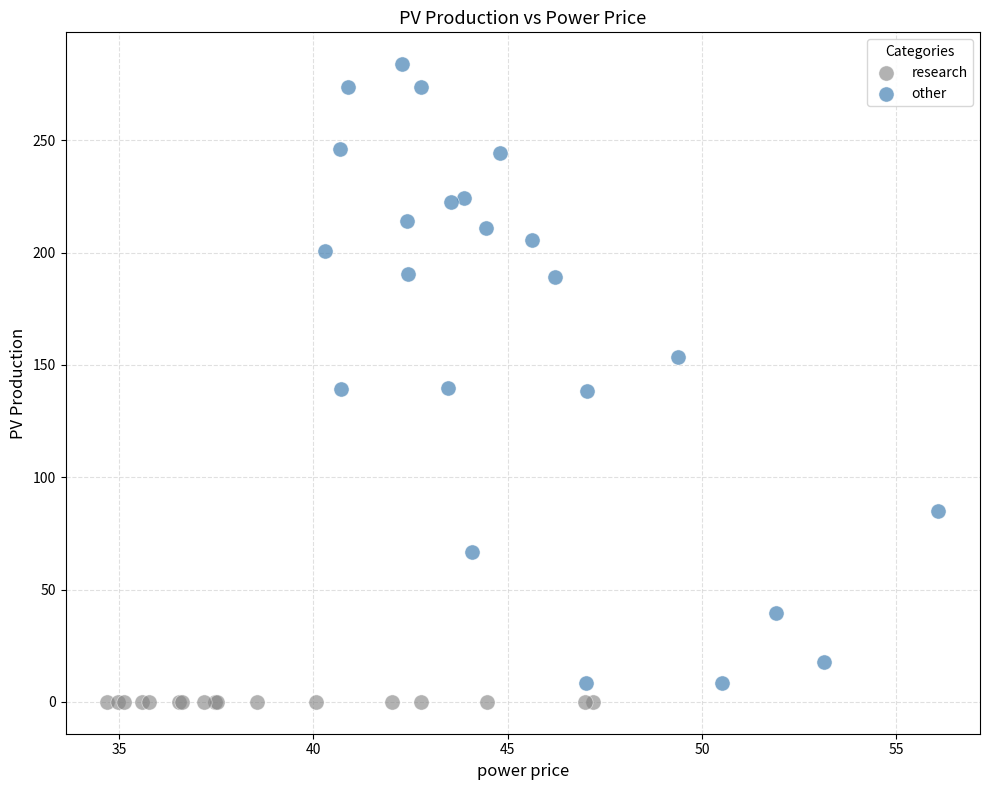

Which series reaches the maximum Y coordinate?

other